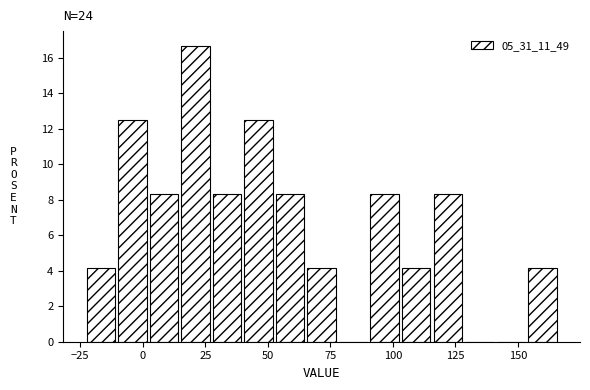

Around what value on the x-axis is the tallest bar? Give the approximate position of its centre, as read against the axis.

20